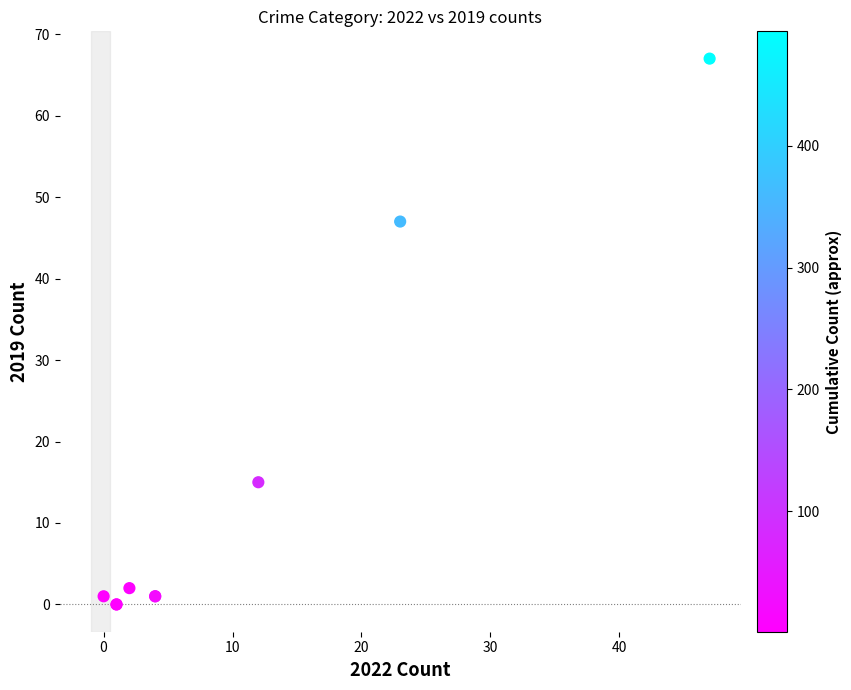

What Y value in the scatter plot is closest to 33?

47